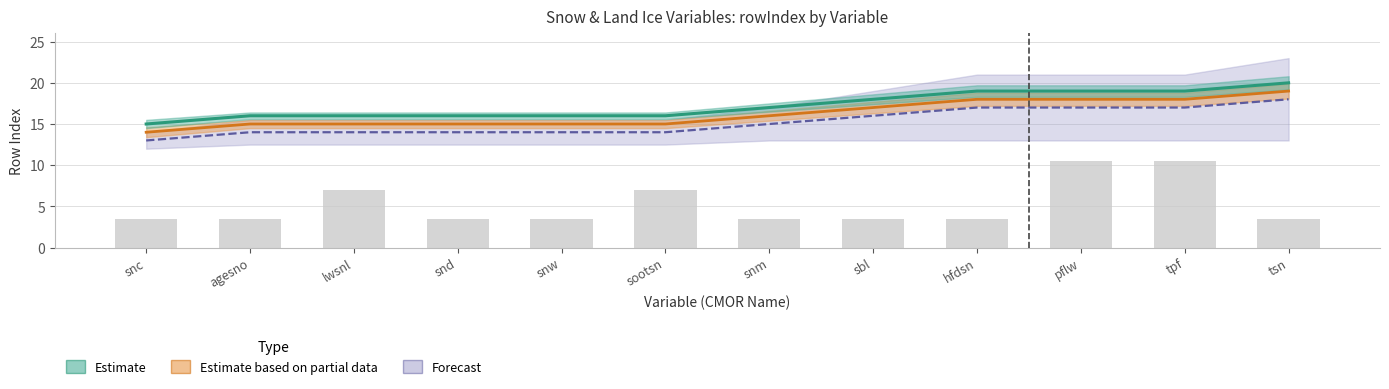

What is the sum of the Forecast values at snd and pflw?

31